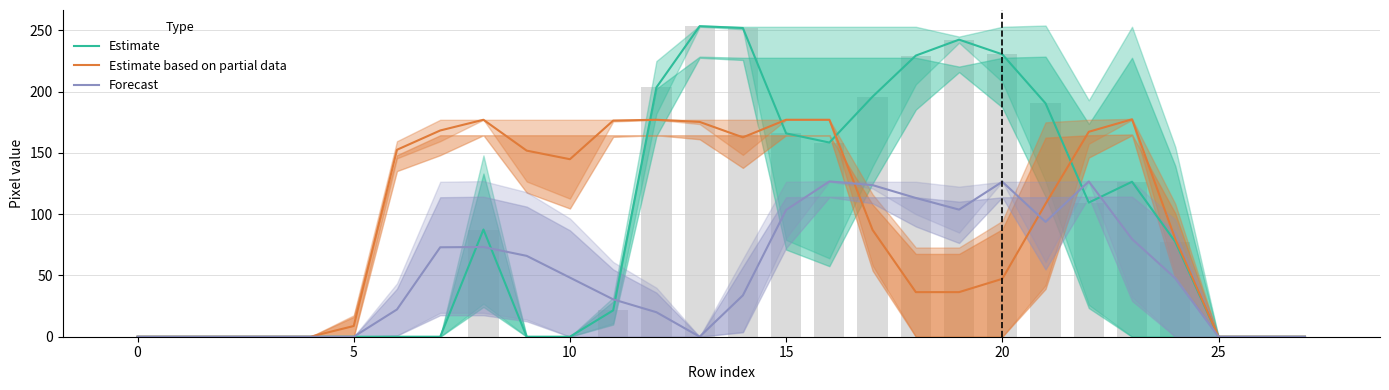

What is the difference between the Estimate values at 5 and 20?

230.5